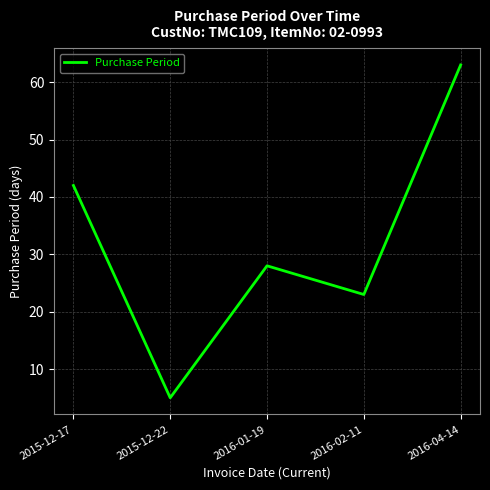

What is the sum of the values at 2016-04-14 and 2016-01-19?

91